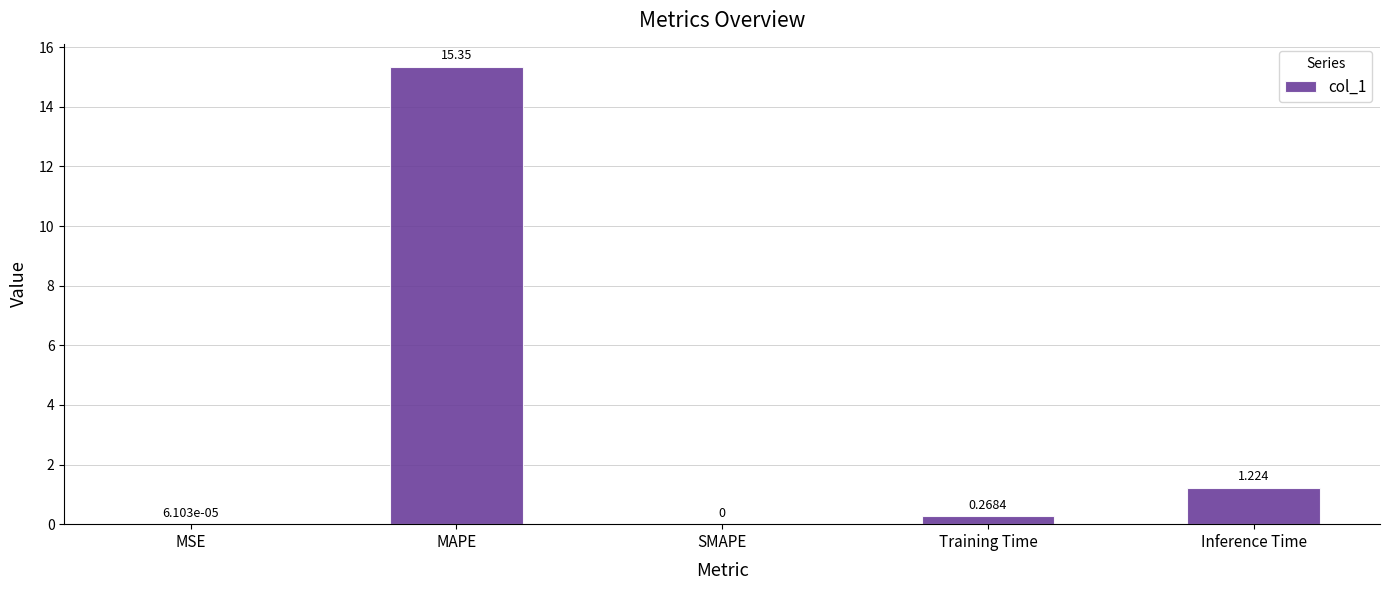

How many categories are shown in the chart?

5